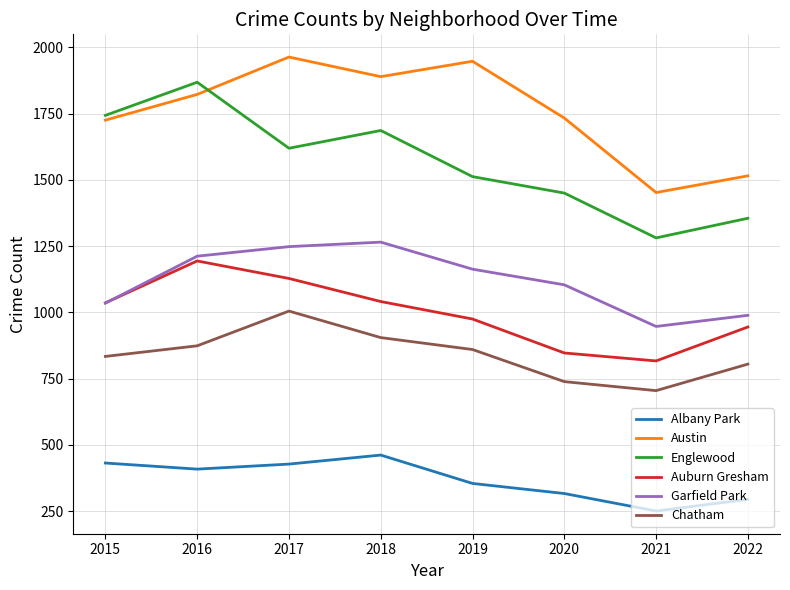

At 2021, list the series in order from largest to smallest.

Austin, Englewood, Garfield Park, Auburn Gresham, Chatham, Albany Park